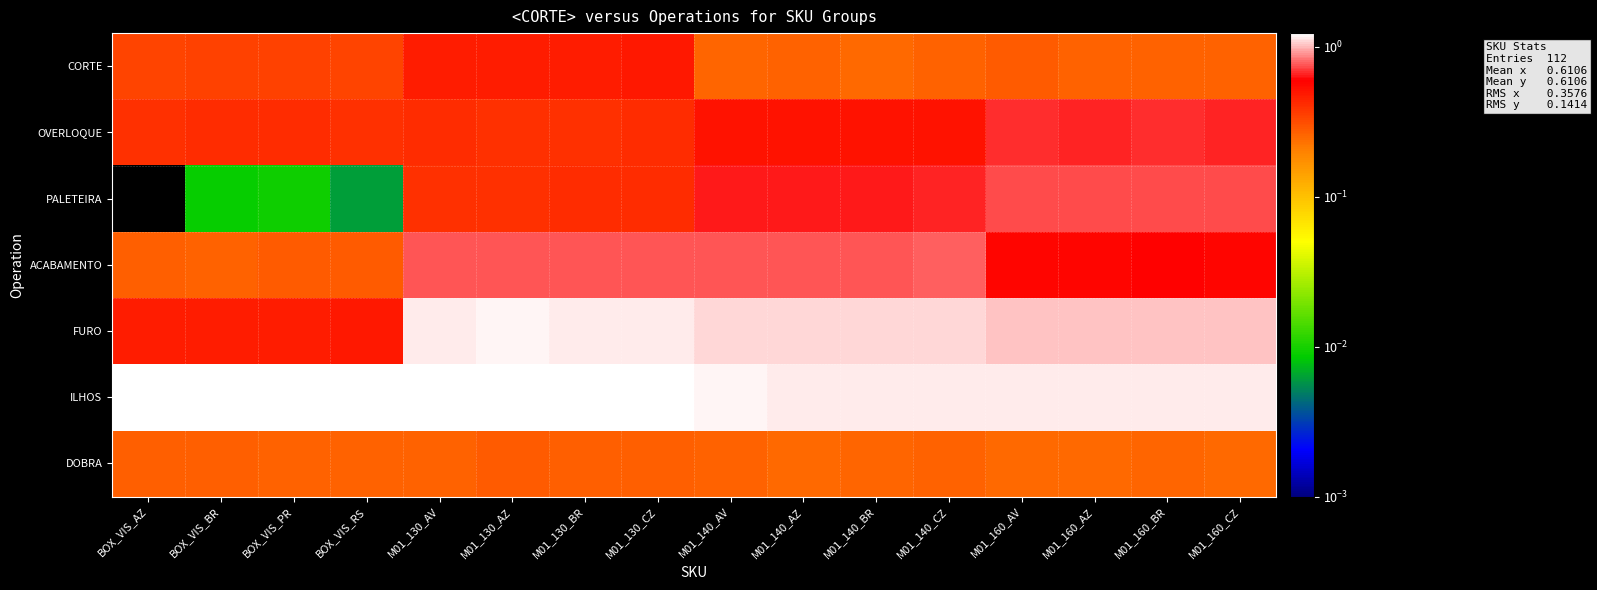

Reading left to right, what are all the values shown in this chart?

CORTE: BOX_VIS_AZ=0.3	BOX_VIS_BR=0.3	BOX_VIS_PR=0.3	BOX_VIS_RS=0.3	M01_130_AV=0.5	M01_130_AZ=0.5	M01_130_BR=0.5	M01_130_CZ=0.5	M01_140_AV=0.3	M01_140_AZ=0.3	M01_140_BR=0.2	M01_140_CZ=0.3	M01_160_AV=0.3	M01_160_AZ=0.3	M01_160_BR=0.3	M01_160_CZ=0.3
OVERLOQUE: BOX_VIS_AZ=0.4	BOX_VIS_BR=0.4	BOX_VIS_PR=0.4	BOX_VIS_RS=0.4	M01_130_AV=0.4	M01_130_AZ=0.4	M01_130_BR=0.4	M01_130_CZ=0.4	M01_140_AV=0.5	M01_140_AZ=0.5	M01_140_BR=0.5	M01_140_CZ=0.5	M01_160_AV=0.7	M01_160_AZ=0.7	M01_160_BR=0.7	M01_160_CZ=0.7
PALETEIRA: BOX_VIS_AZ=0.0	BOX_VIS_BR=0.0	BOX_VIS_PR=0.0	BOX_VIS_RS=0.0	M01_130_AV=0.4	M01_130_AZ=0.4	M01_130_BR=0.4	M01_130_CZ=0.4	M01_140_AV=0.6	M01_140_AZ=0.6	M01_140_BR=0.6	M01_140_CZ=0.7	M01_160_AV=0.7	M01_160_AZ=0.7	M01_160_BR=0.7	M01_160_CZ=0.7
ACABAMENTO: BOX_VIS_AZ=0.3	BOX_VIS_BR=0.3	BOX_VIS_PR=0.3	BOX_VIS_RS=0.3	M01_130_AV=0.8	M01_130_AZ=0.8	M01_130_BR=0.8	M01_130_CZ=0.8	M01_140_AV=0.8	M01_140_AZ=0.8	M01_140_BR=0.8	M01_140_CZ=0.8	M01_160_AV=0.6	M01_160_AZ=0.6	M01_160_BR=0.6	M01_160_CZ=0.6
FURO: BOX_VIS_AZ=0.5	BOX_VIS_BR=0.5	BOX_VIS_PR=0.5	BOX_VIS_RS=0.5	M01_130_AV=1.1	M01_130_AZ=1.2	M01_130_BR=1.2	M01_130_CZ=1.2	M01_140_AV=1.1	M01_140_AZ=1.1	M01_140_BR=1.1	M01_140_CZ=1.1	M01_160_AV=1.0	M01_160_AZ=1.0	M01_160_BR=1.0	M01_160_CZ=1.0
ILHOS: BOX_VIS_AZ=1.2	BOX_VIS_BR=1.2	BOX_VIS_PR=1.2	BOX_VIS_RS=1.2	M01_130_AV=1.2	M01_130_AZ=1.2	M01_130_BR=1.2	M01_130_CZ=1.2	M01_140_AV=1.2	M01_140_AZ=1.2	M01_140_BR=1.2	M01_140_CZ=1.2	M01_160_AV=1.2	M01_160_AZ=1.2	M01_160_BR=1.2	M01_160_CZ=1.2
DOBRA: BOX_VIS_AZ=0.3	BOX_VIS_BR=0.3	BOX_VIS_PR=0.3	BOX_VIS_RS=0.3	M01_130_AV=0.3	M01_130_AZ=0.3	M01_130_BR=0.3	M01_130_CZ=0.3	M01_140_AV=0.3	M01_140_AZ=0.3	M01_140_BR=0.3	M01_140_CZ=0.3	M01_160_AV=0.3	M01_160_AZ=0.2	M01_160_BR=0.3	M01_160_CZ=0.3